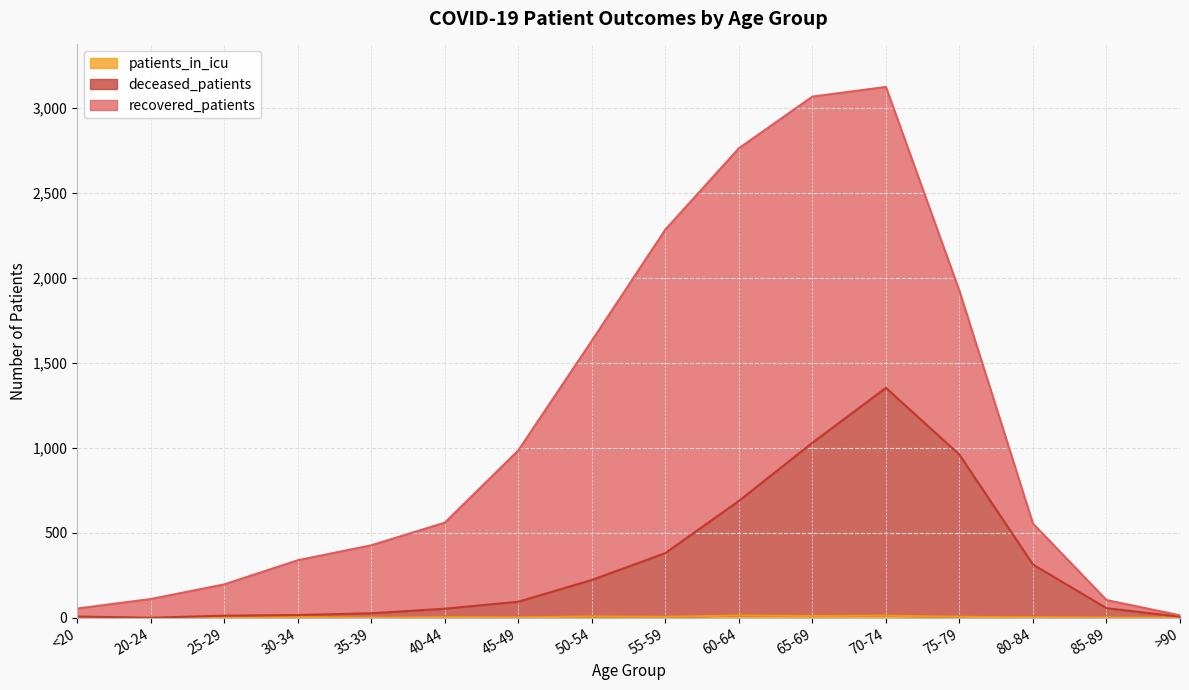

In deceased_patients, how many points are higher than both neighbors (excluding endpoints)?

1